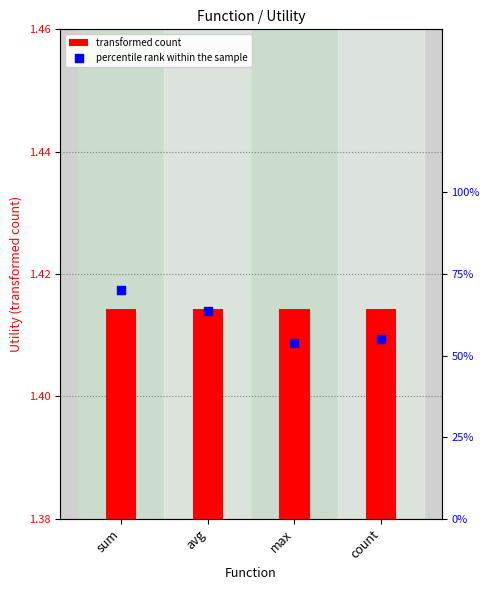

Is the value of transformed count at sum greater than the value of percentile rank within the sample at avg?

Yes